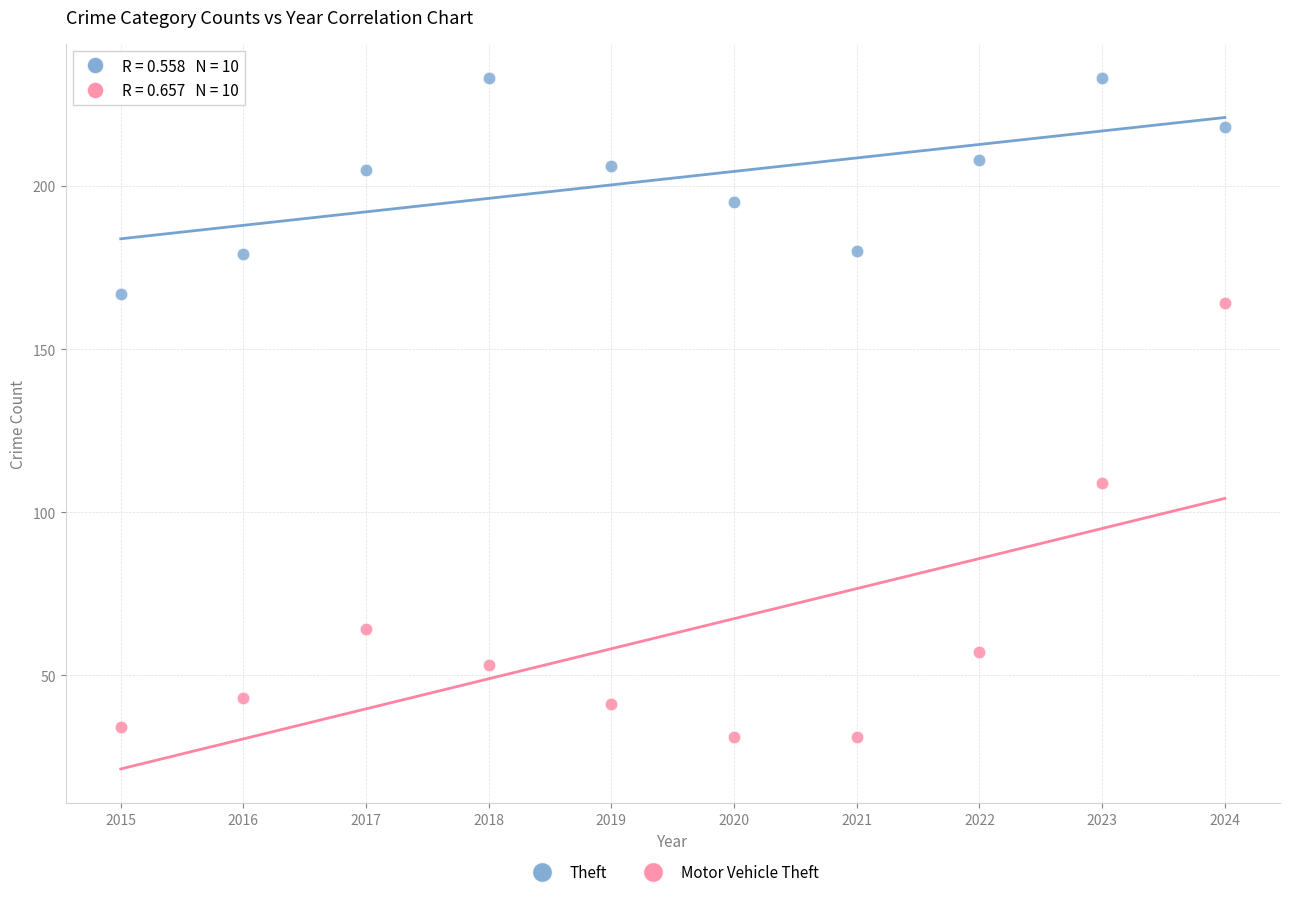

Which series contains the highest Y value?

Theft